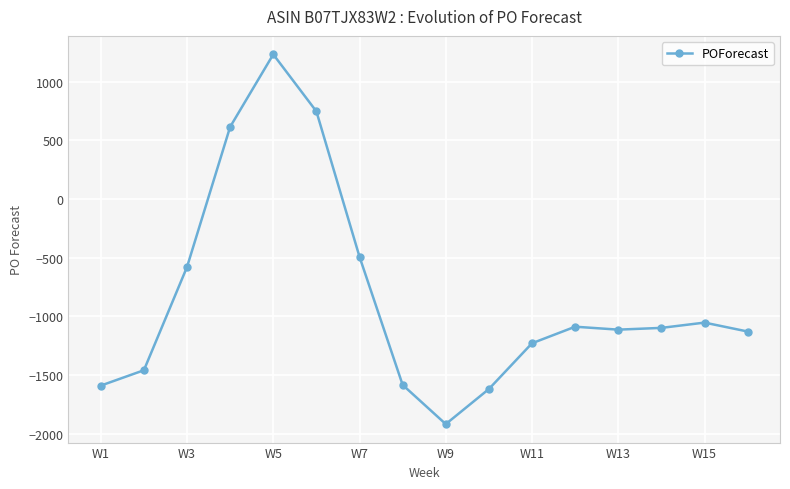

True or false: there are more than 0 points higher than both neighbors.

True